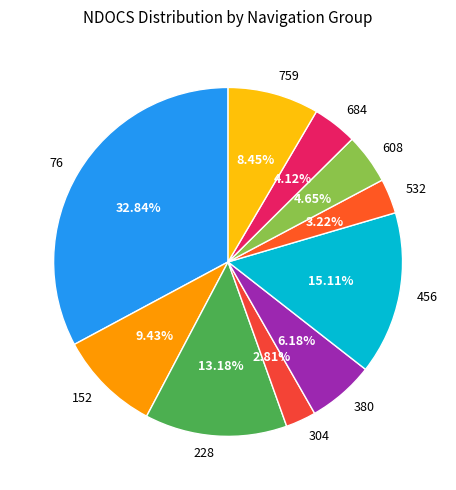

What is the ratio of the value at 76 to the value at 380?

5.3